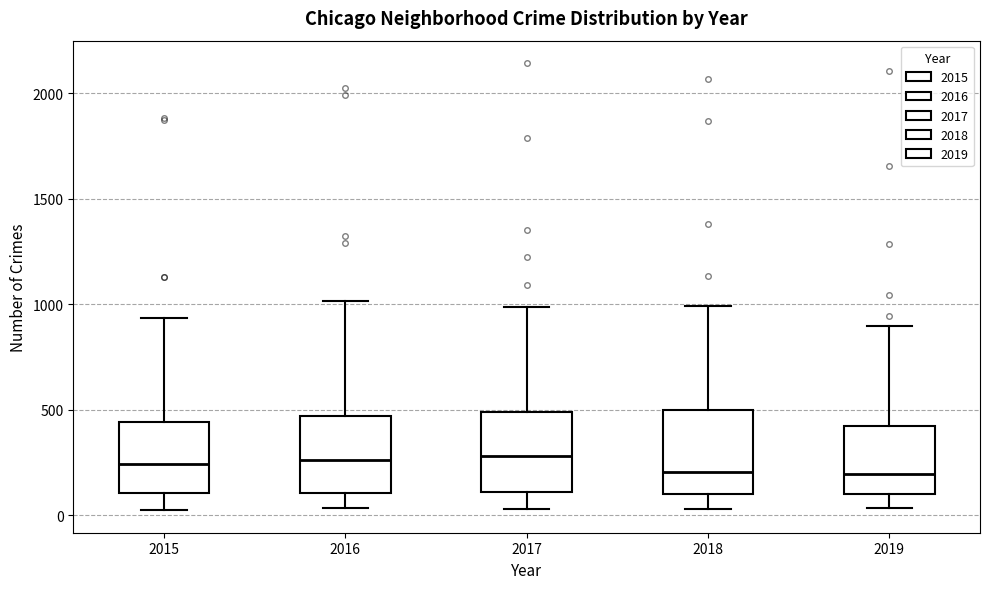

Reading left to right, read every box against the y-axis: the position of its median line, the range the box covers, and the ends of its whiskers. The values are not printed on the chart, so give them approximately, as read against the axis.

2015: median 250, box 100 to 450, whiskers 0 to 950
2016: median 250, box 100 to 450, whiskers 50 to 1000
2017: median 300, box 100 to 500, whiskers 50 to 1000
2018: median 200, box 100 to 500, whiskers 50 to 1000
2019: median 200, box 100 to 400, whiskers 50 to 900